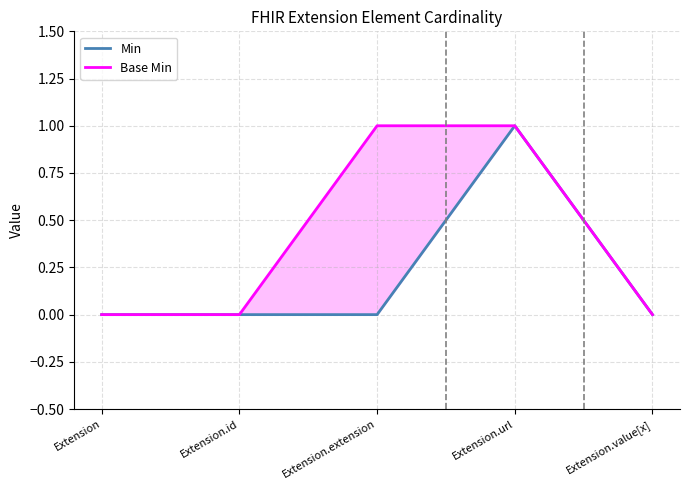

What is the maximum value for Min?

1